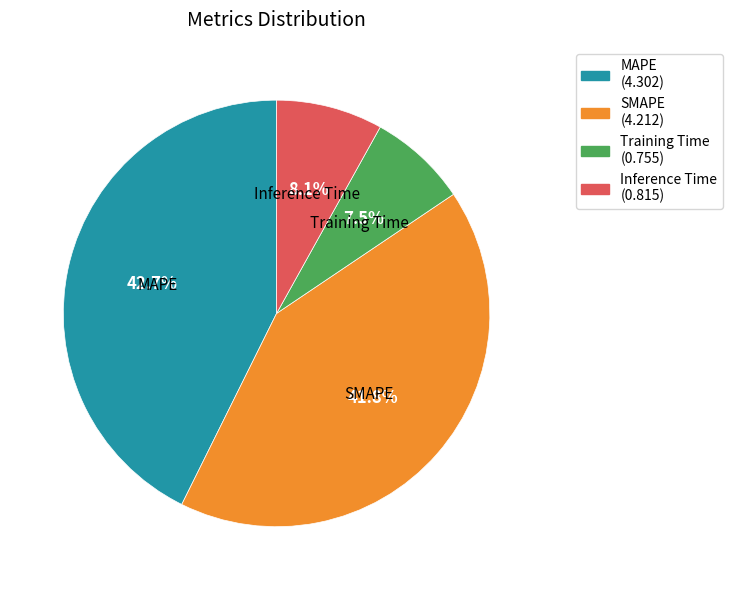

To the nearest percent, what is the difference between the Inference Time and MAPE slice percentages?

35%